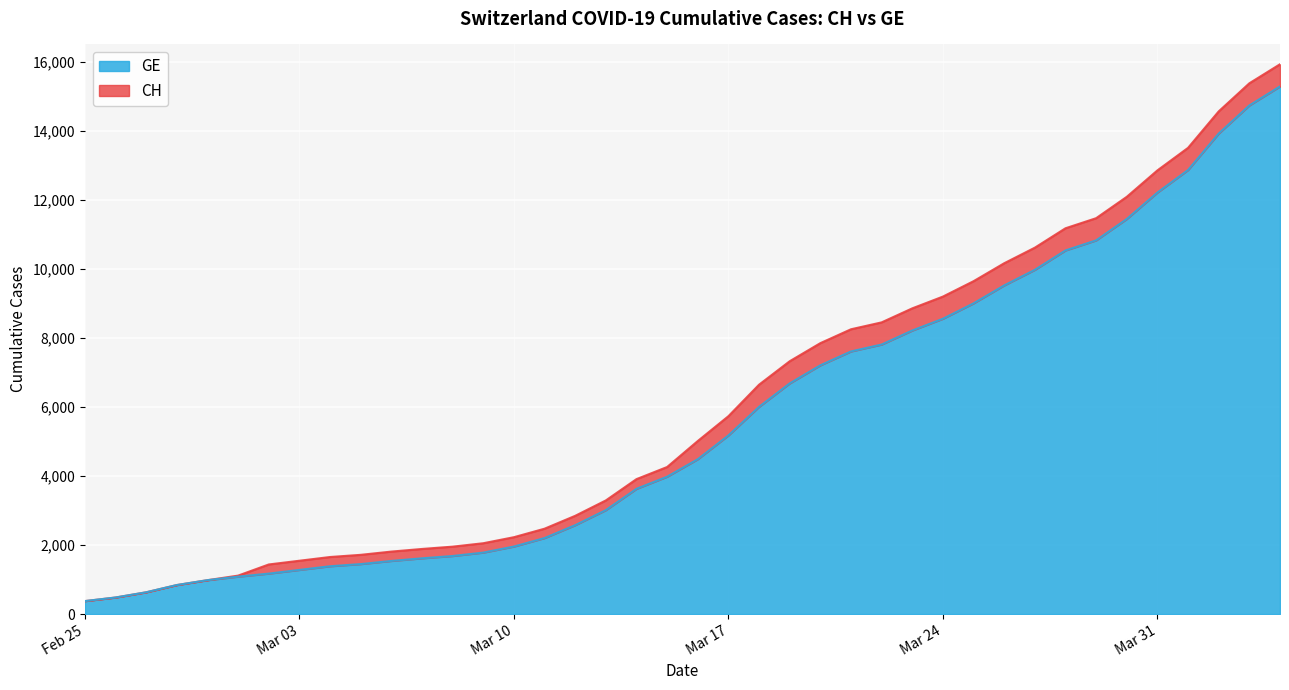

True or false: GE and CH cross at least once.

False